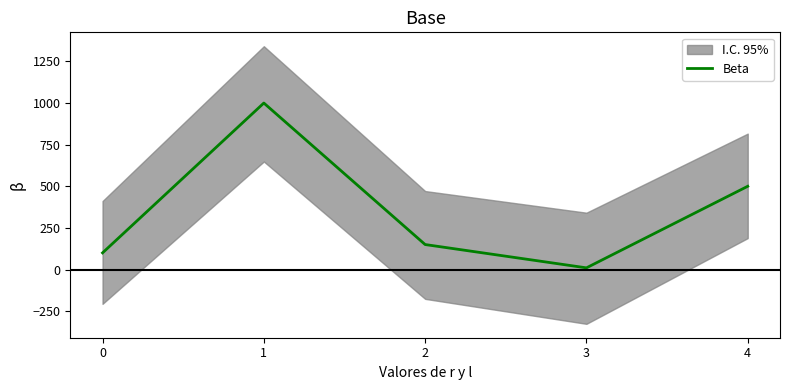

What is the sum of all values?

1760